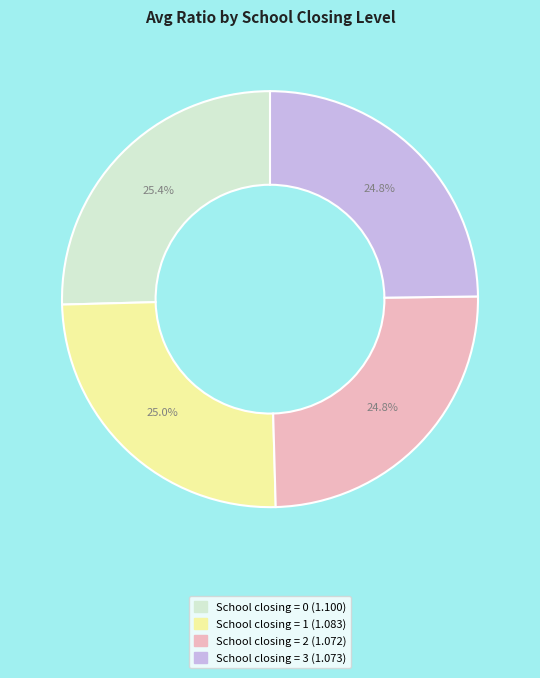

Is there a majority slice in this chart?

No